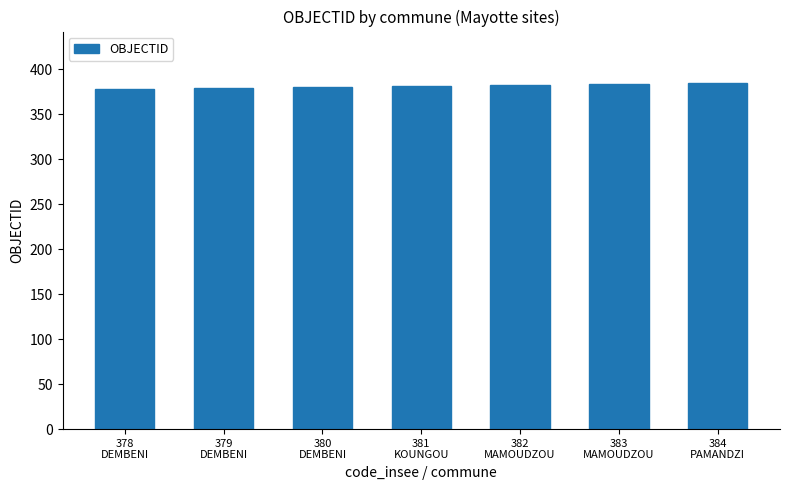

How many bars are there in total?

7